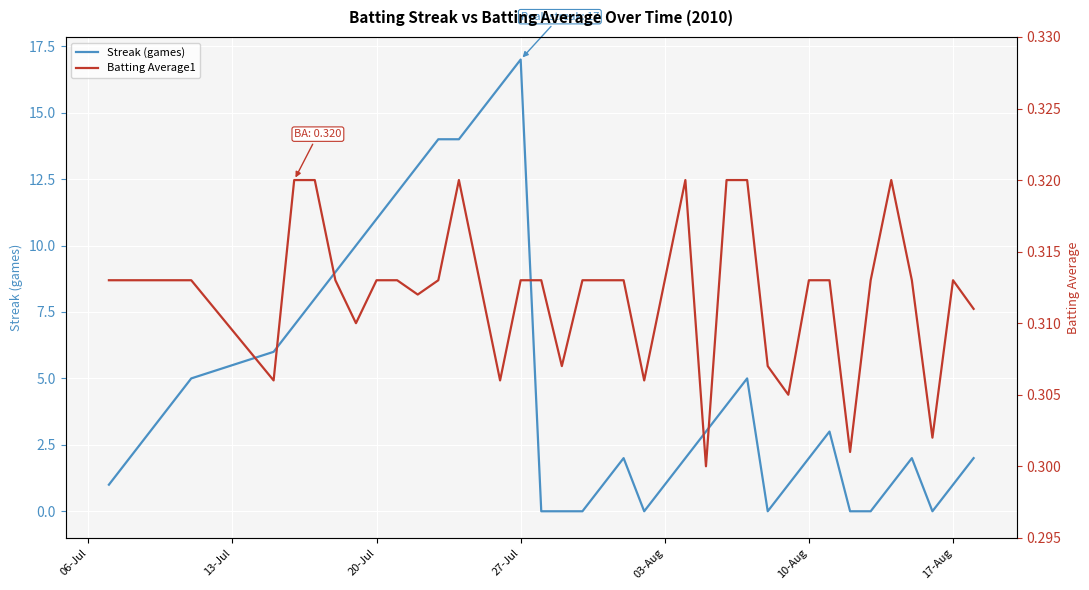

How many times do Batting Average1 and Streak (games) cross each other?

10